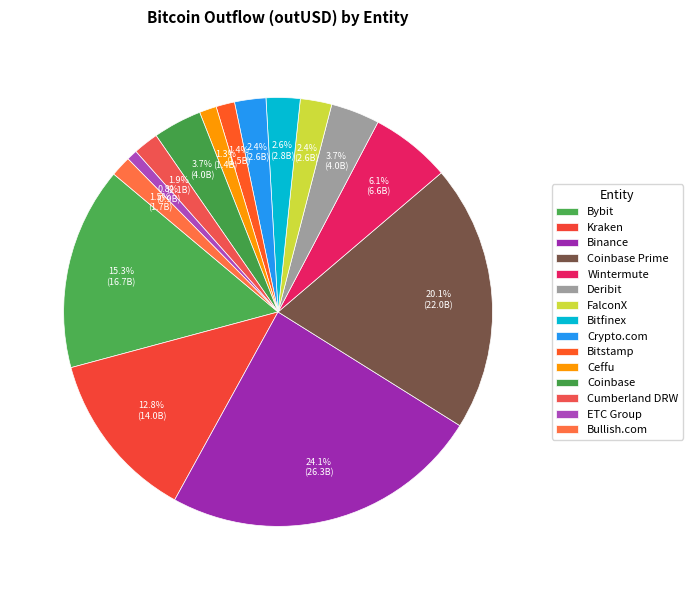

To the nearest percent, what is the average slice percentage?

7%